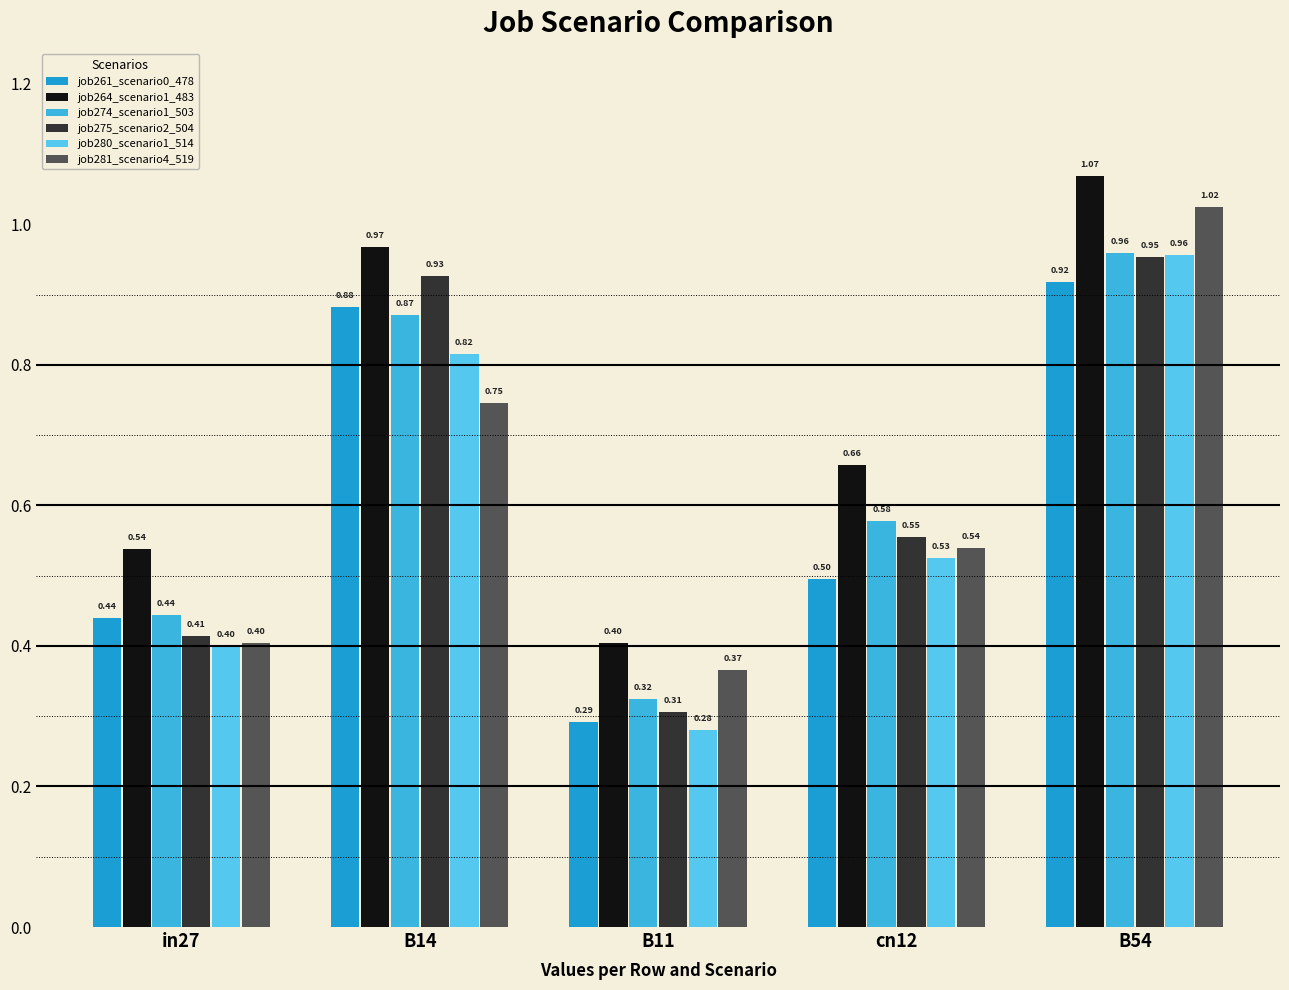

What is the total value across all series at in27?

2.6